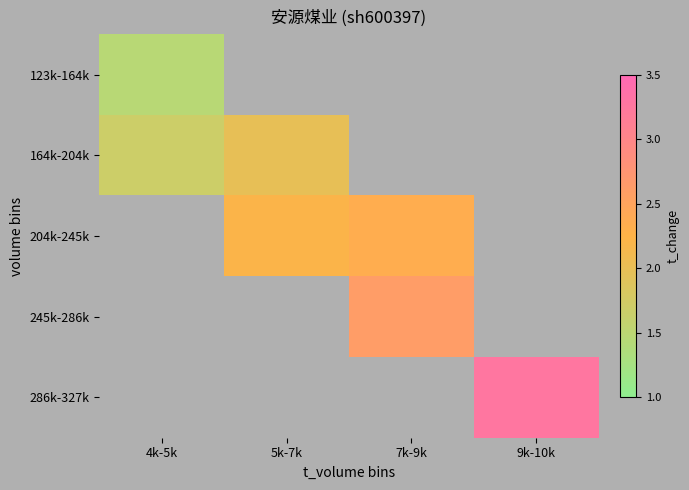

Which has a higher value, 5k-7k or 7k-9k?

7k-9k